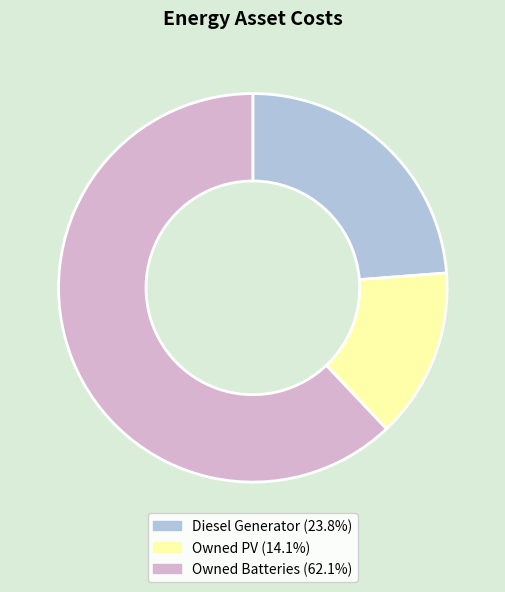

How many segments does this pie chart have?

3